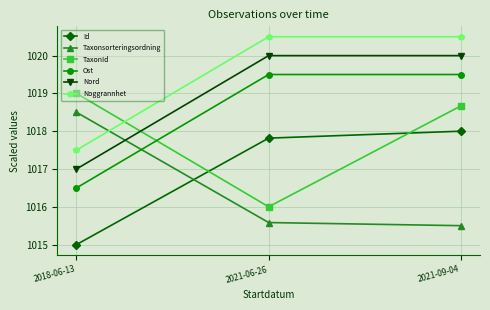

How many categories are shown in the chart?

3